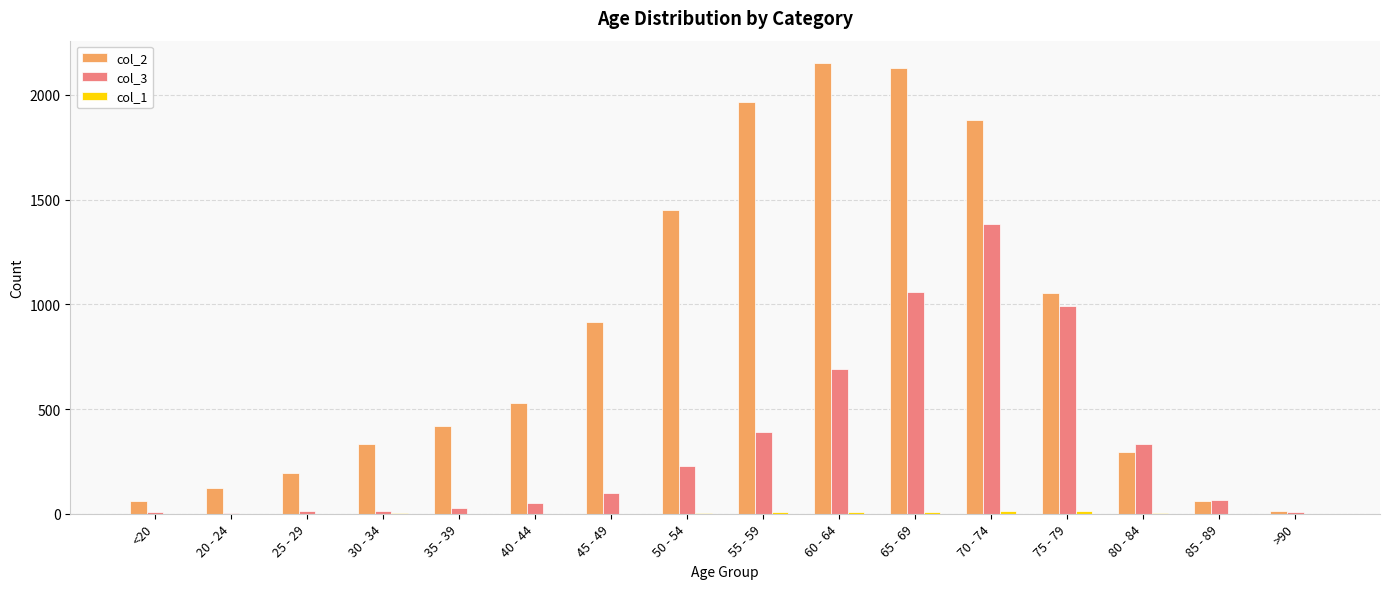

At which label is col_2 closest to 1083?

75 - 79